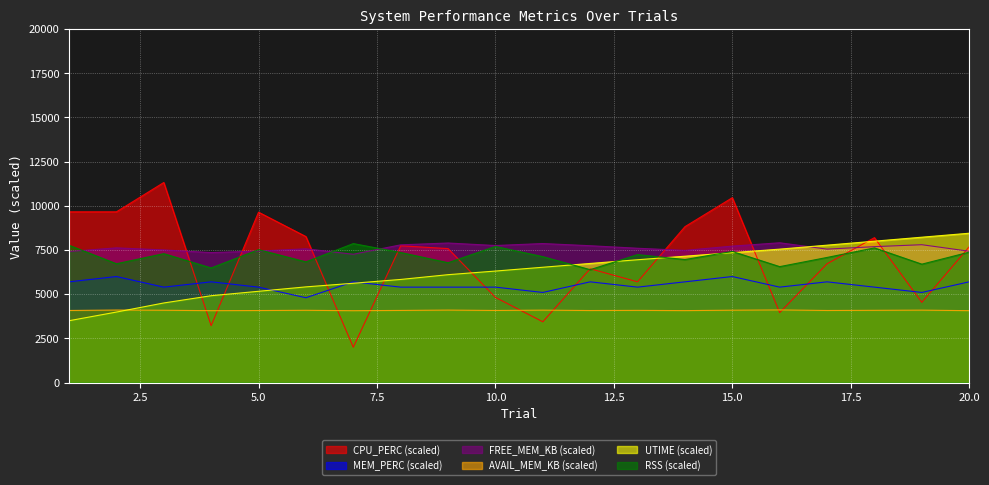

Between 18 and 9, which is larger?

18